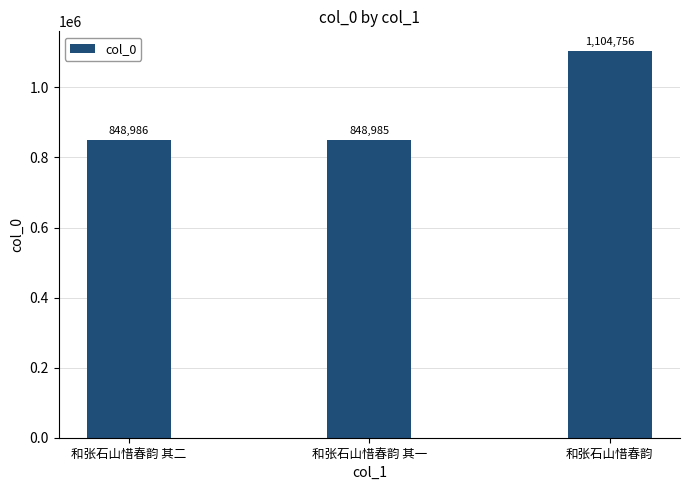

What is the ratio of the value at 和张石山惜春韵 其二 to the value at 和张石山惜春韵?

0.8